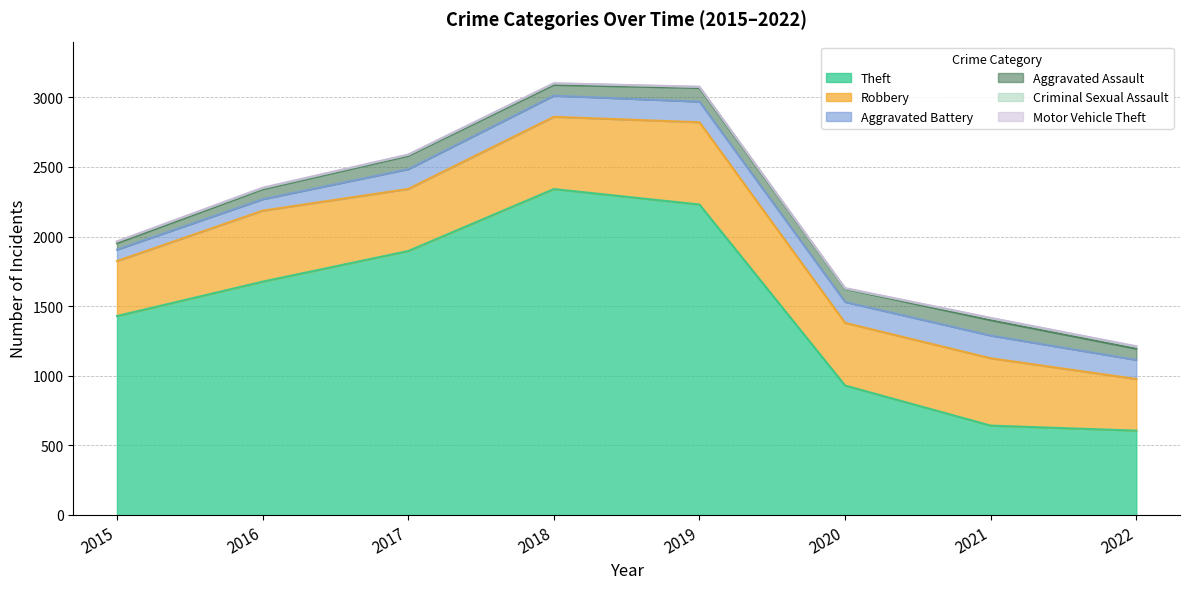

True or false: Aggravated Battery and Criminal Sexual Assault intersect in this chart.

False